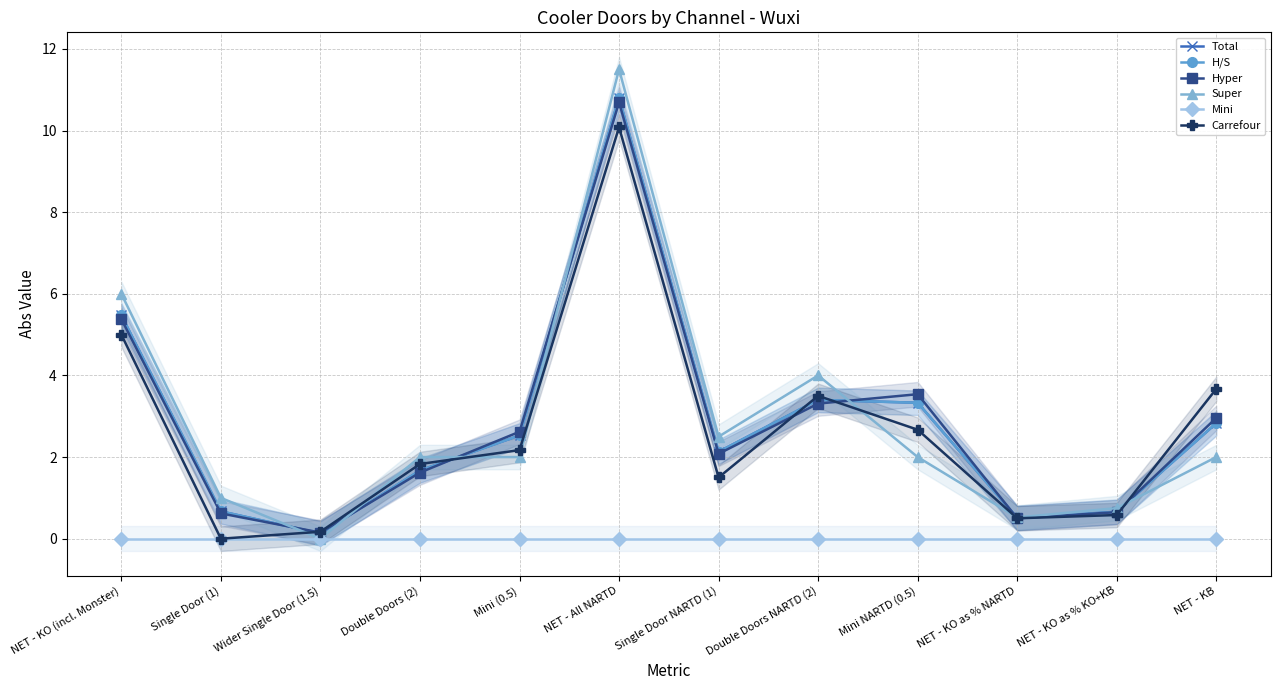

True or false: Carrefour has more than 0 points higher than both neighbors.

True